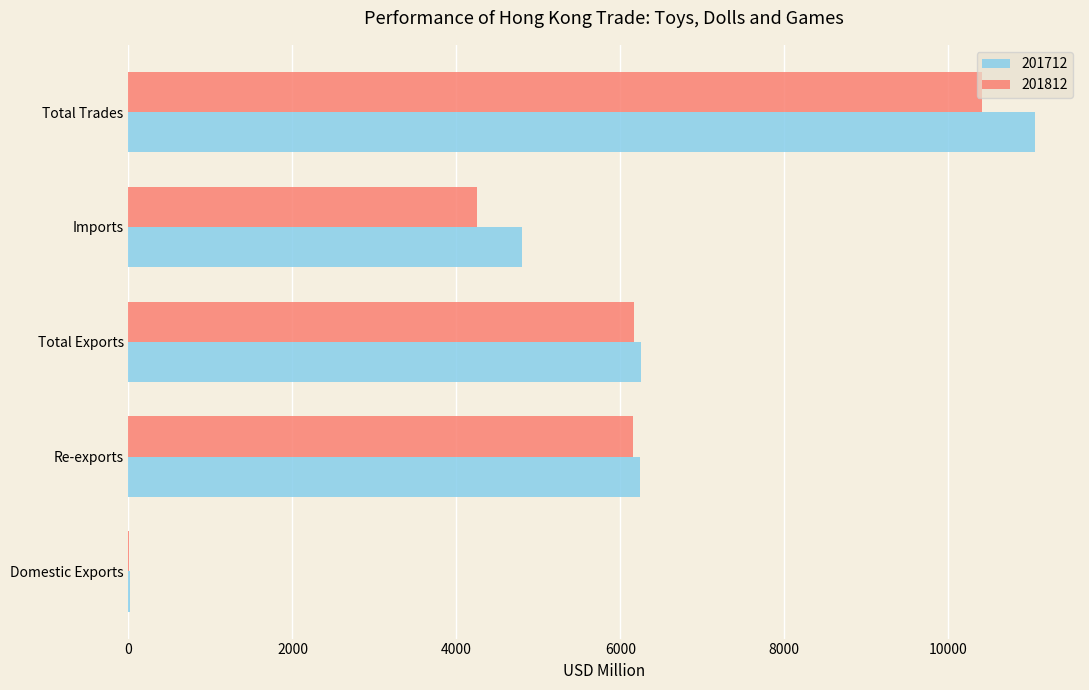

Is it true that 201712 equals 8147.1 at Total Exports?

False